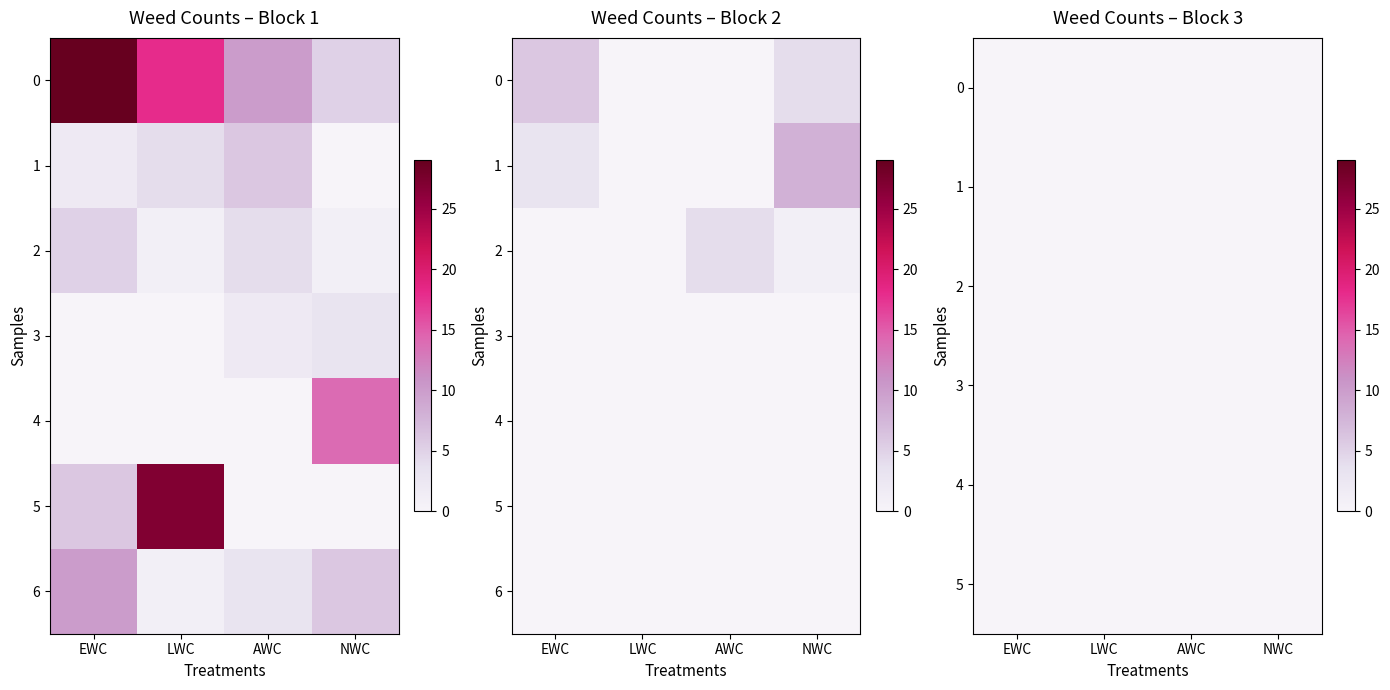

Rank the series at 2 from highest to lowest value.

EWC, AWC, LWC, NWC